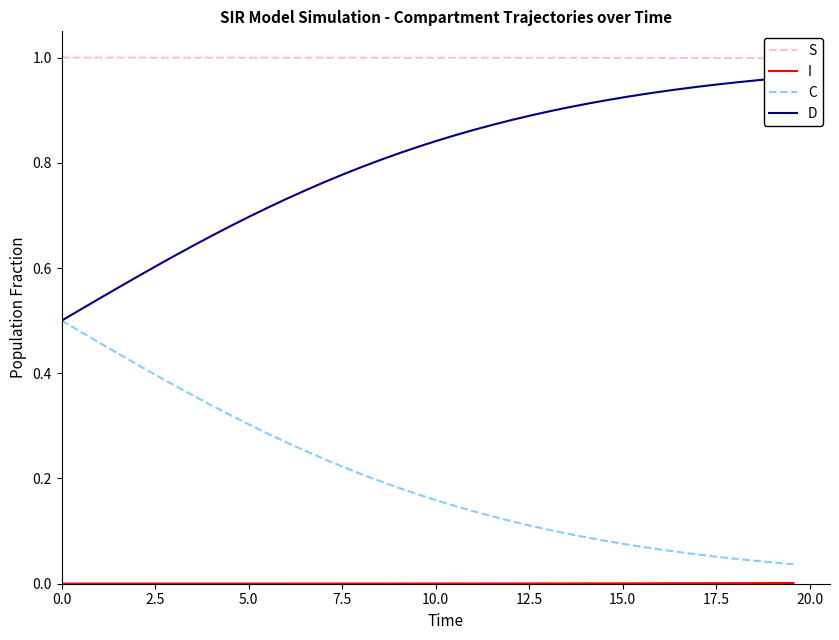

True or false: C and I intersect in this chart.

False